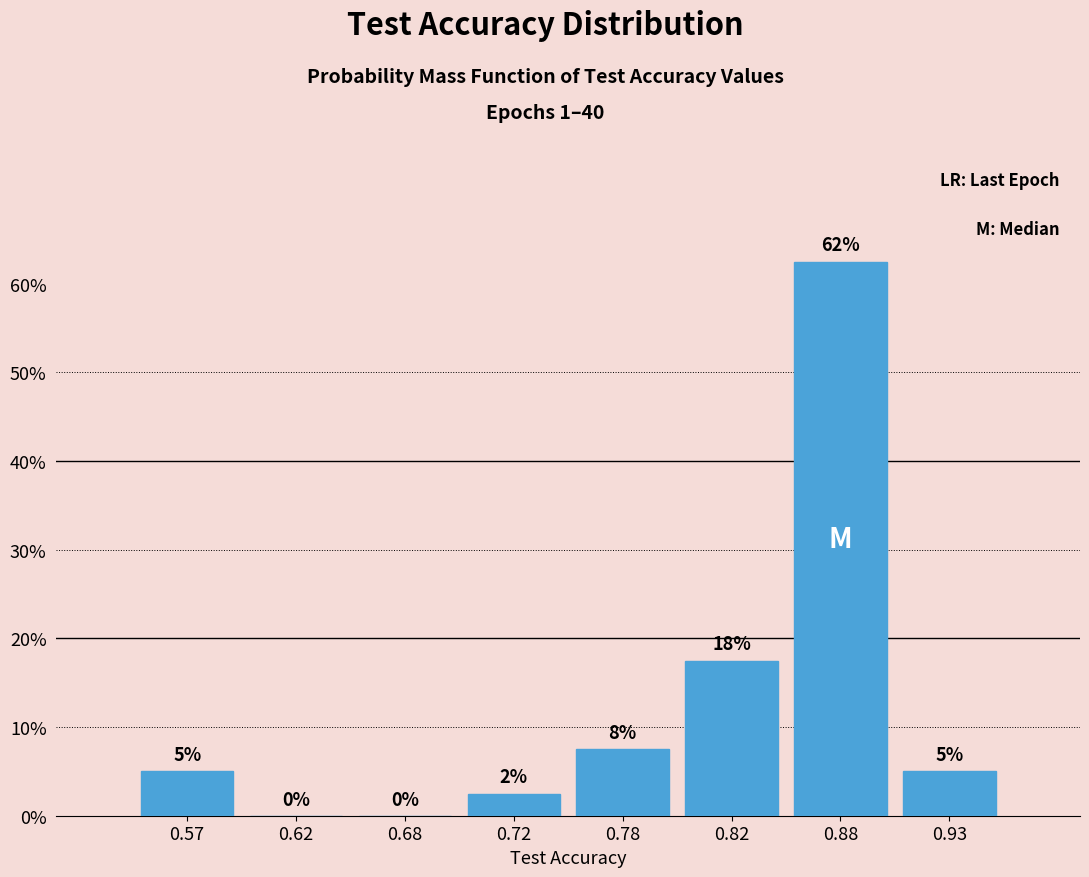

The value at 0.82 is 6.8. True or false?

False